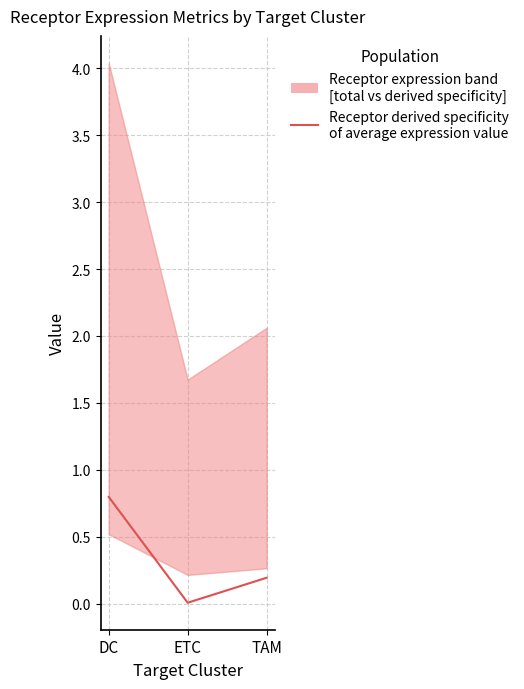

Is it true that the value at TAM is 0.2?

True